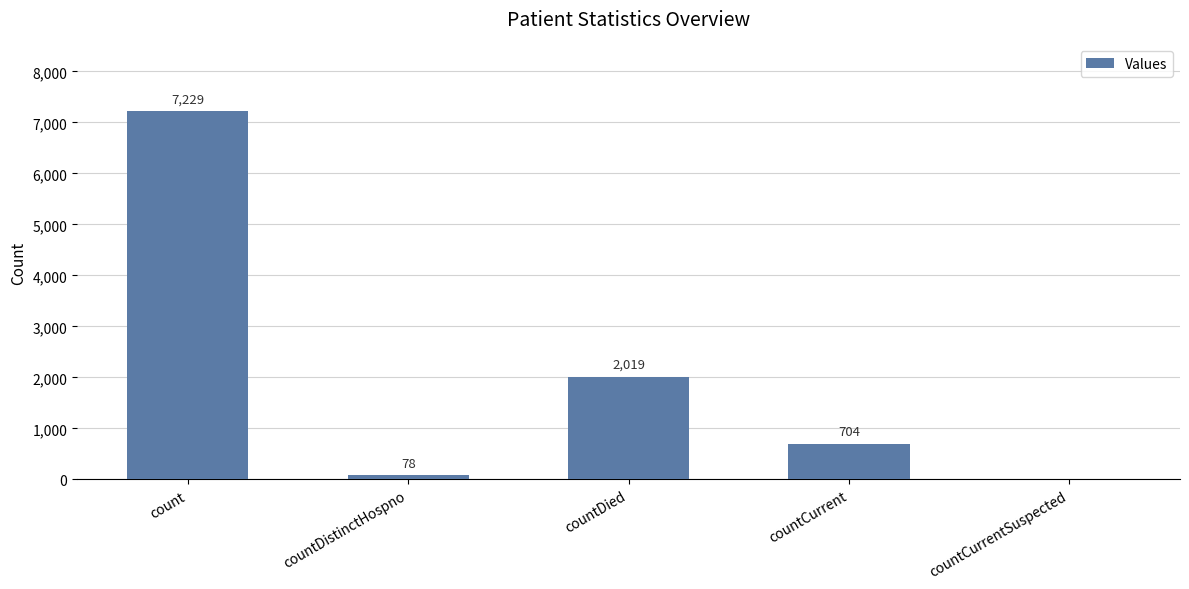

What is the difference between the values at countCurrentSuspected and countCurrent?

704